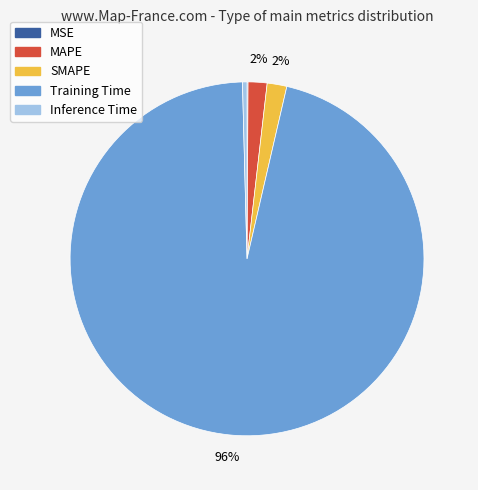

What is the largest slice in the pie chart?

Training Time